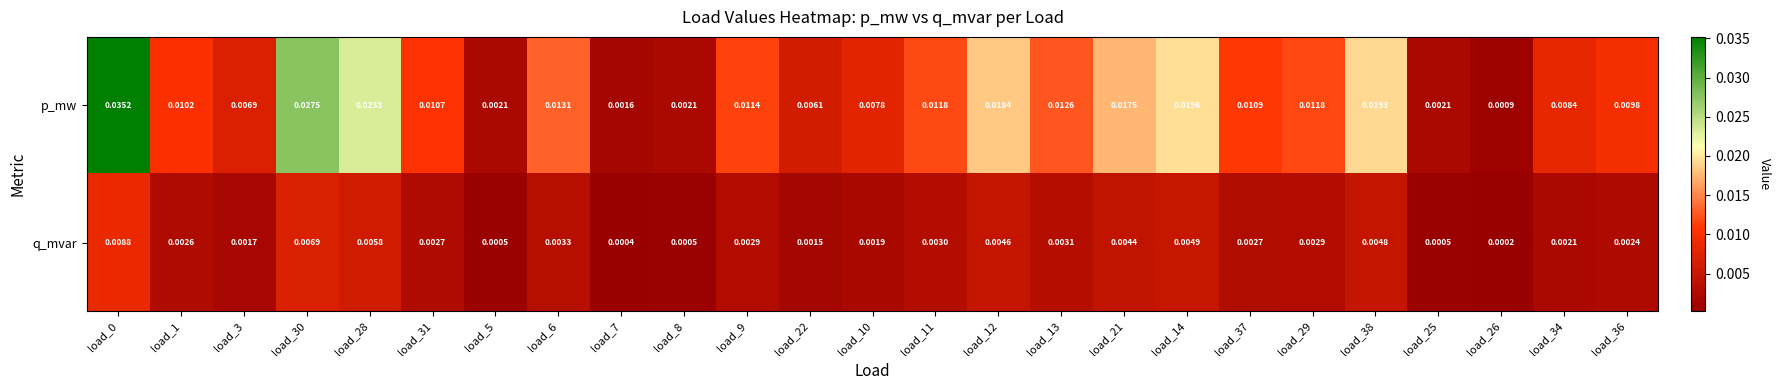

Rank the series by their average value, from highest to lowest.

p_mw, q_mvar